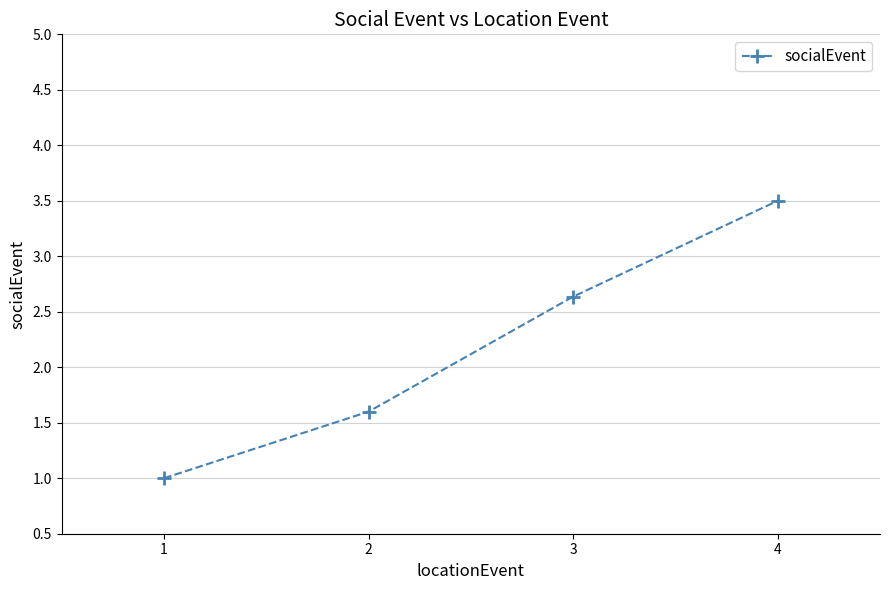

Count the number of data series in this chart.

1